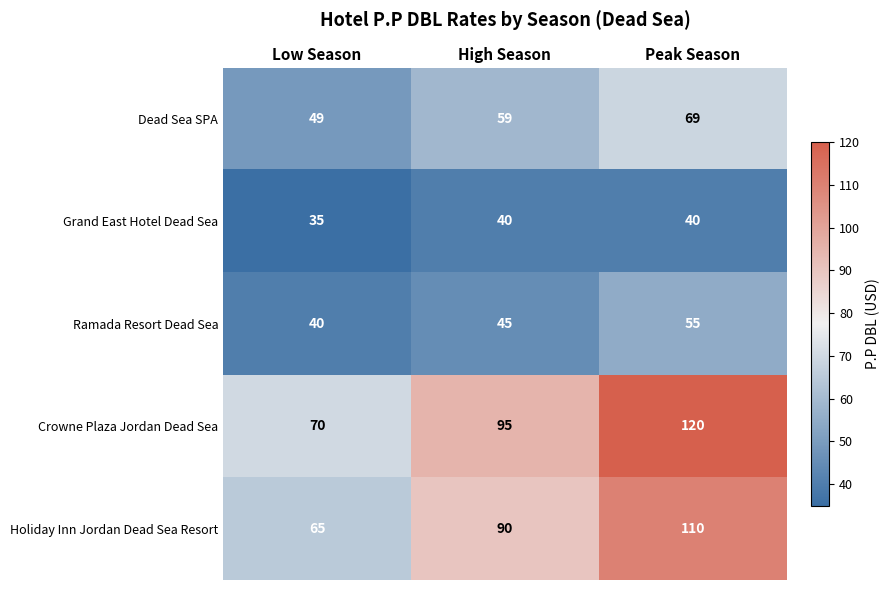

What is the approximate value of Grand East Hotel Dead Sea at Low Season?

35